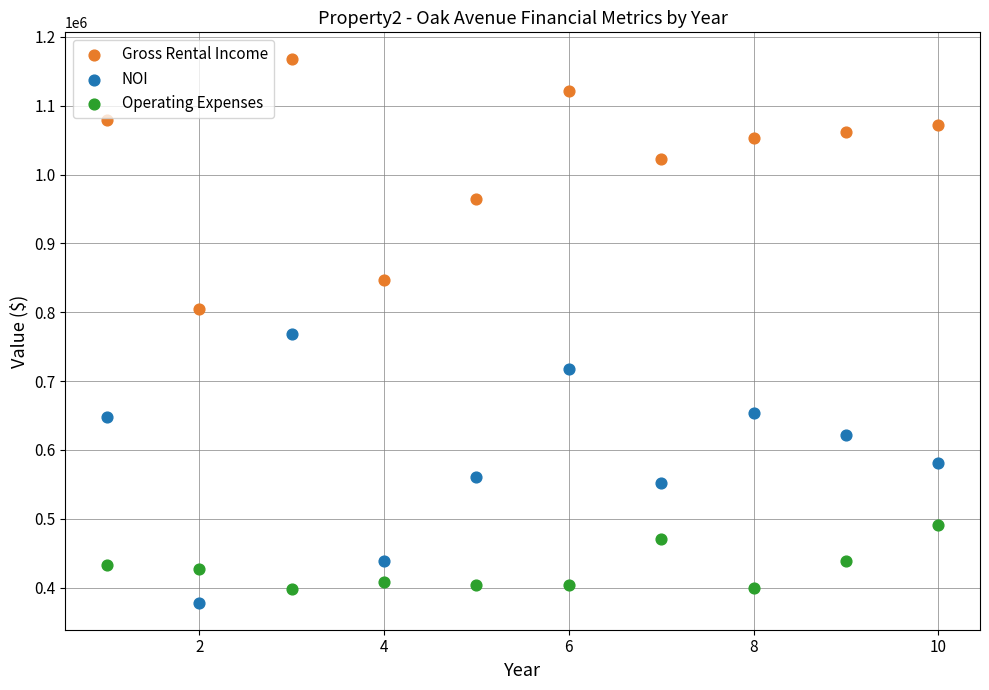

Across all data points, what is the range of Y values (max minus min)?

788765